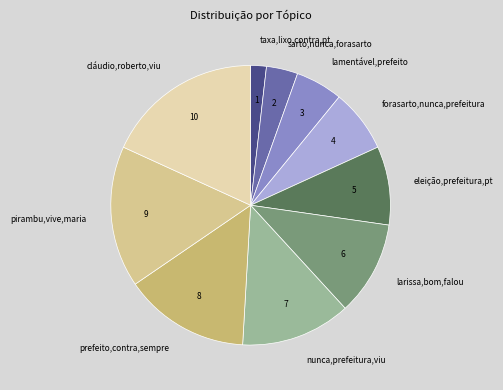

Is it true that larissa,bom,falou is 18% of the pie?

False